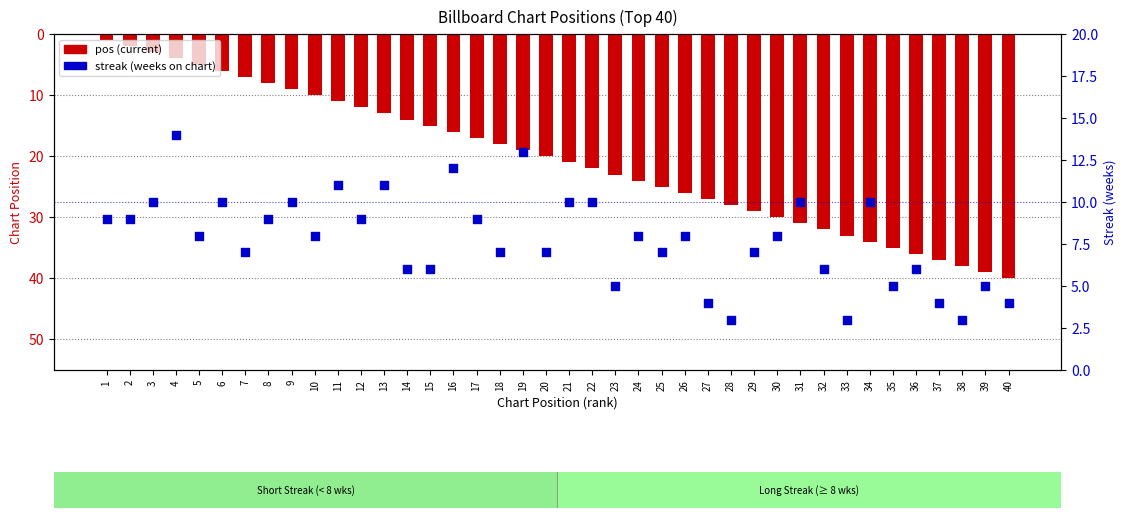

At how many categories does at least one series exceed 14?

26